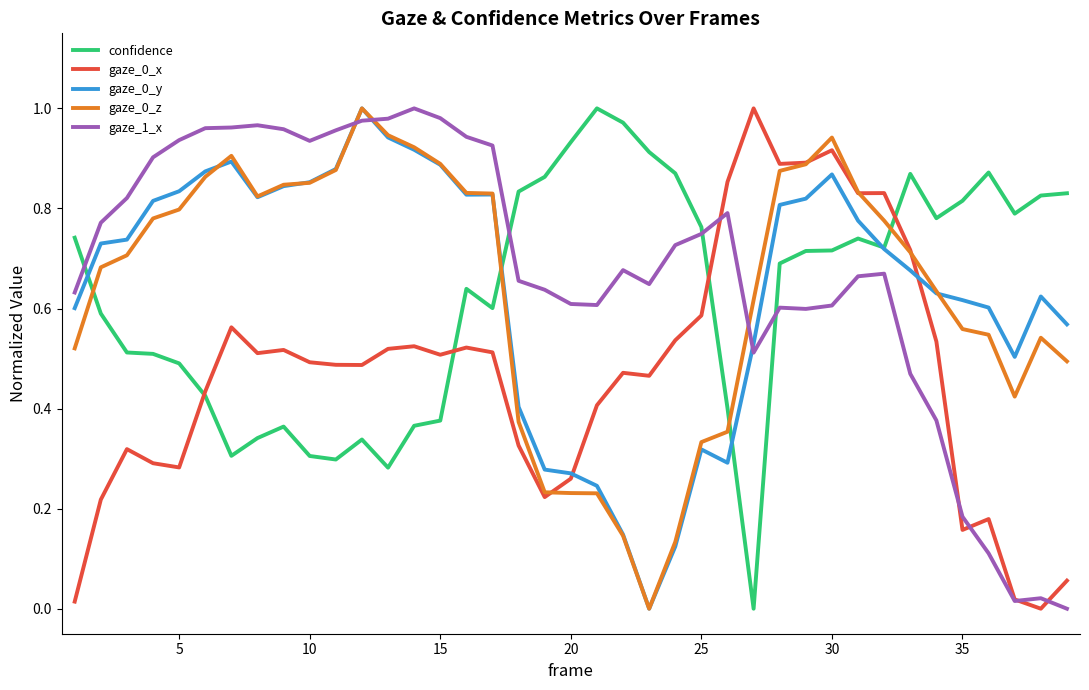

True or false: confidence and gaze_0_x cross at least once.

True